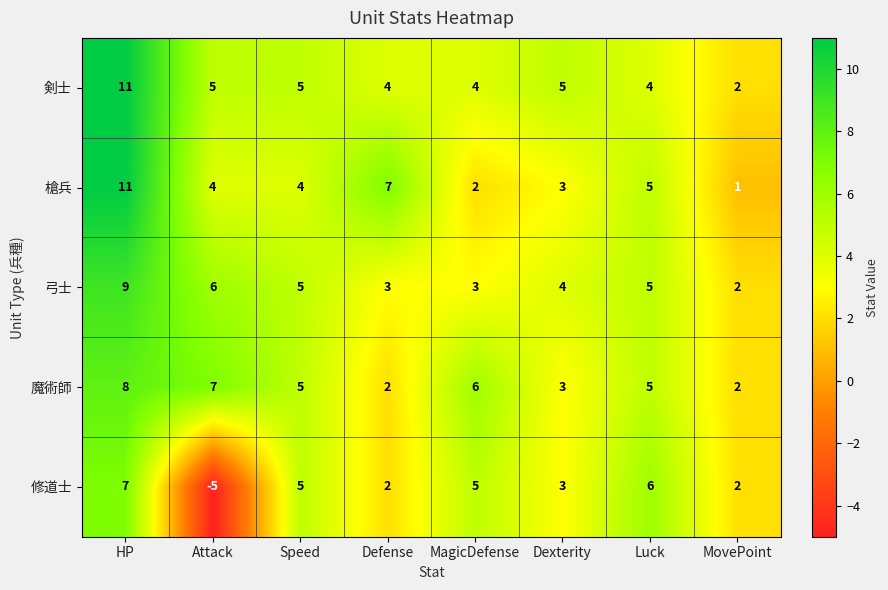

True or false: 弓士 has a value of 9 at HP.

True